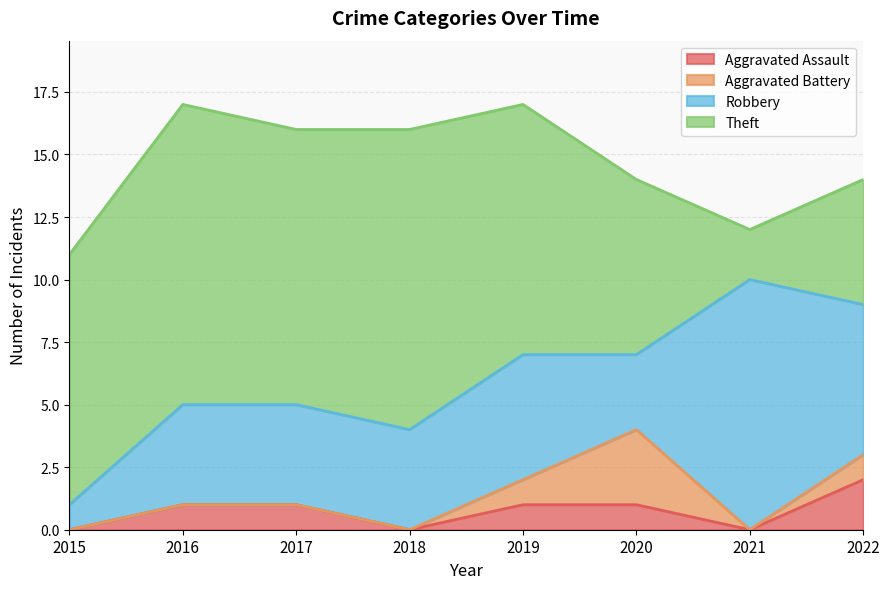

At which category is the sum across all series the highest?

2016